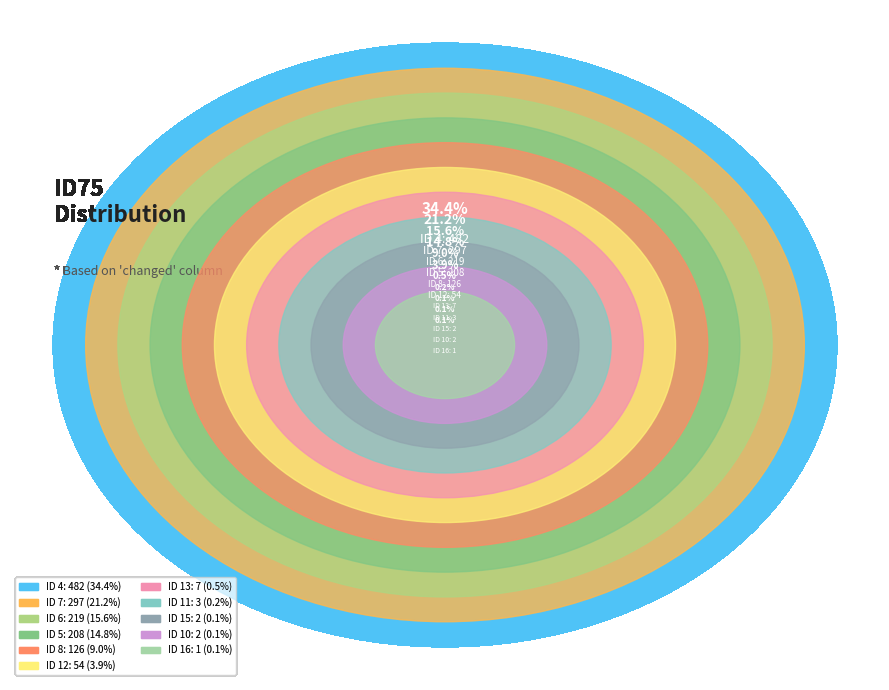

Which has a higher value, 8 or 11?

8